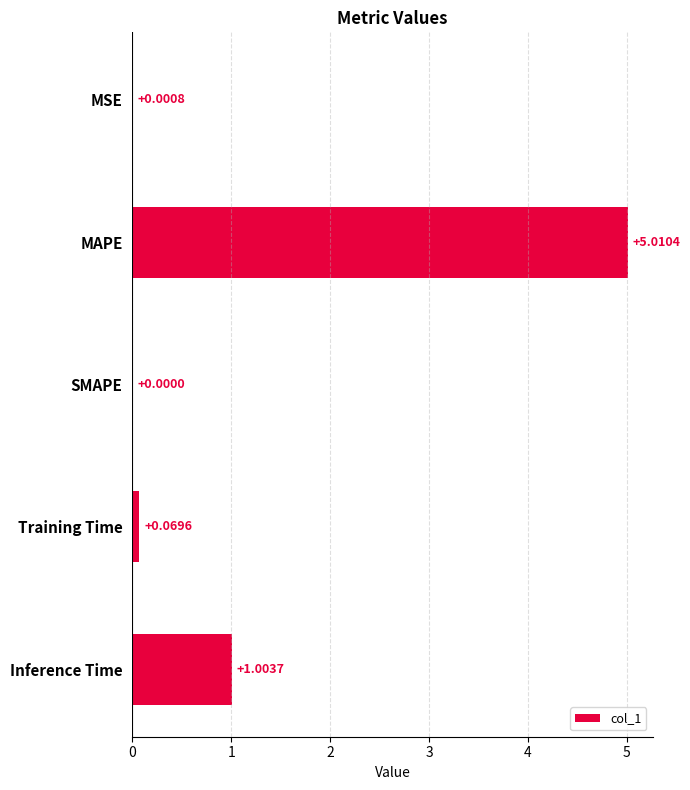

What is the sum of the values at Inference Time and SMAPE?

1.0